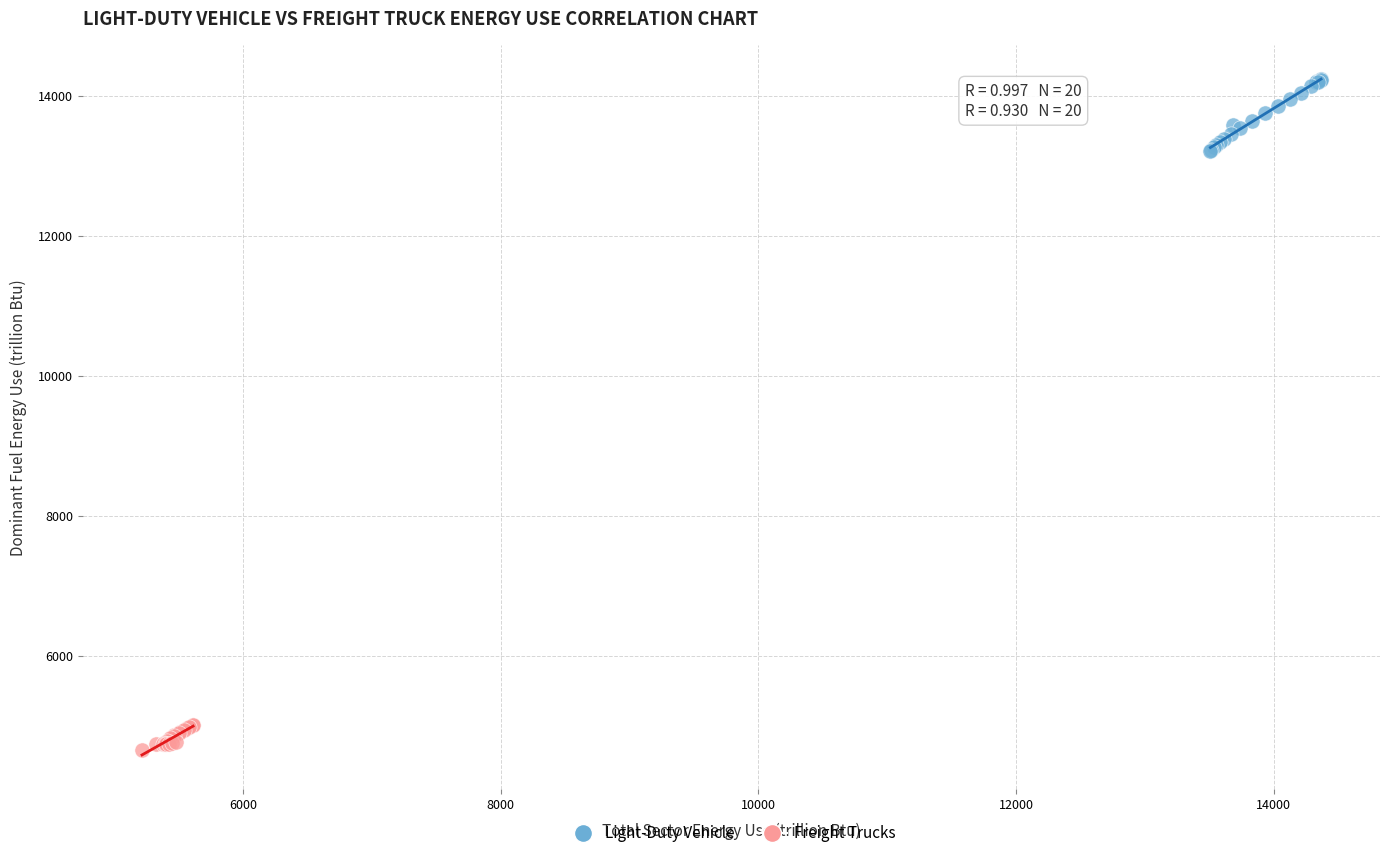

Which series reaches the maximum Y coordinate?

Light-Duty Vehicle